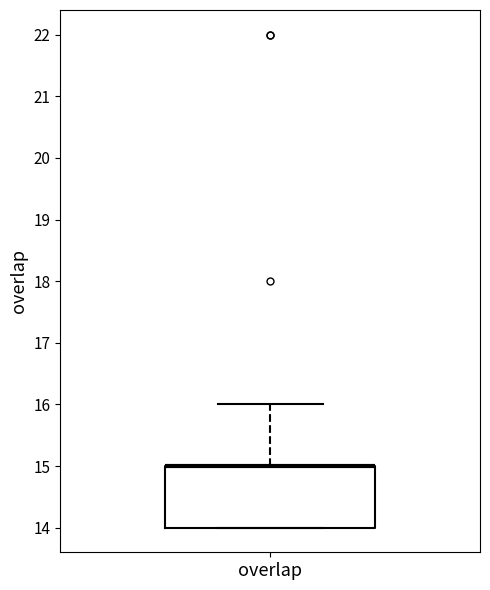

Transcribe this box plot: give where the median line is, the range the box spans, and where the two whiskers end, as read against the y-axis. The values are not printed on the chart, so give them approximately, as read against the axis.

median 15 (drawn on the box's upper edge), box 14 to 15, whiskers 14 to 16